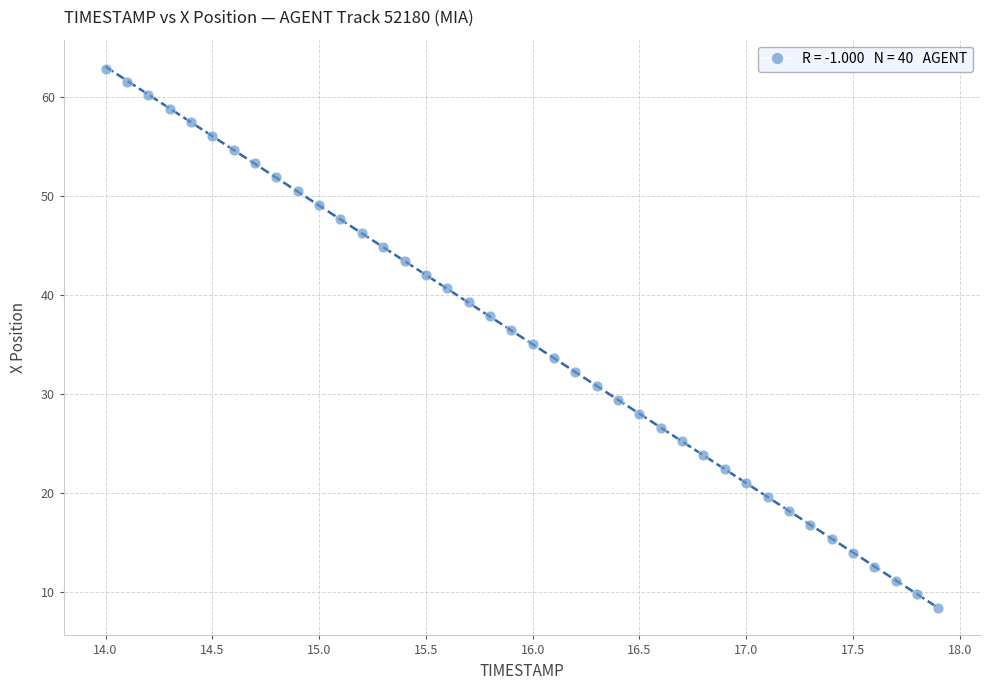

What is the range of Y values (max minus min)?

54.4